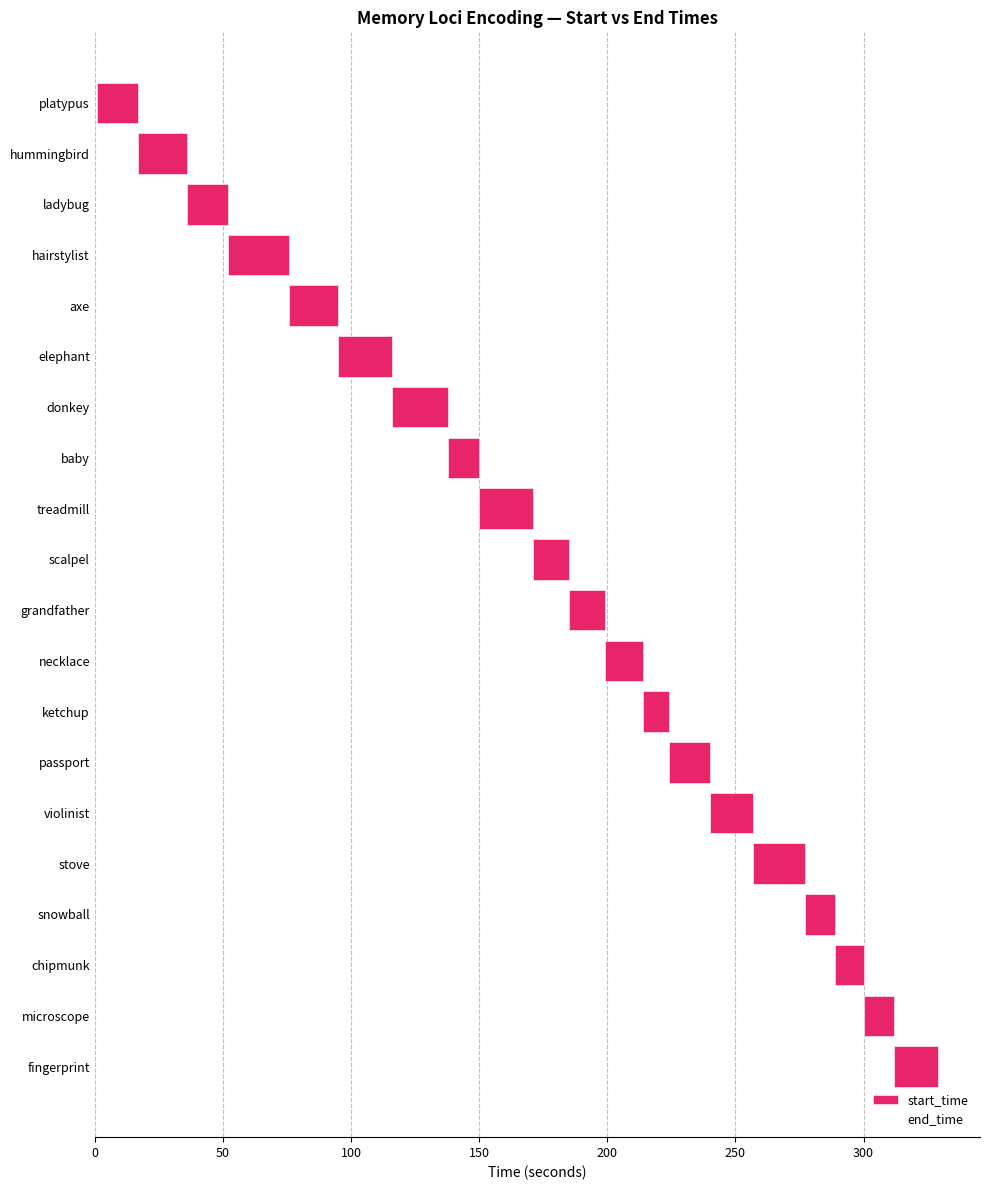

Which series has the largest total across all categories?

end_time